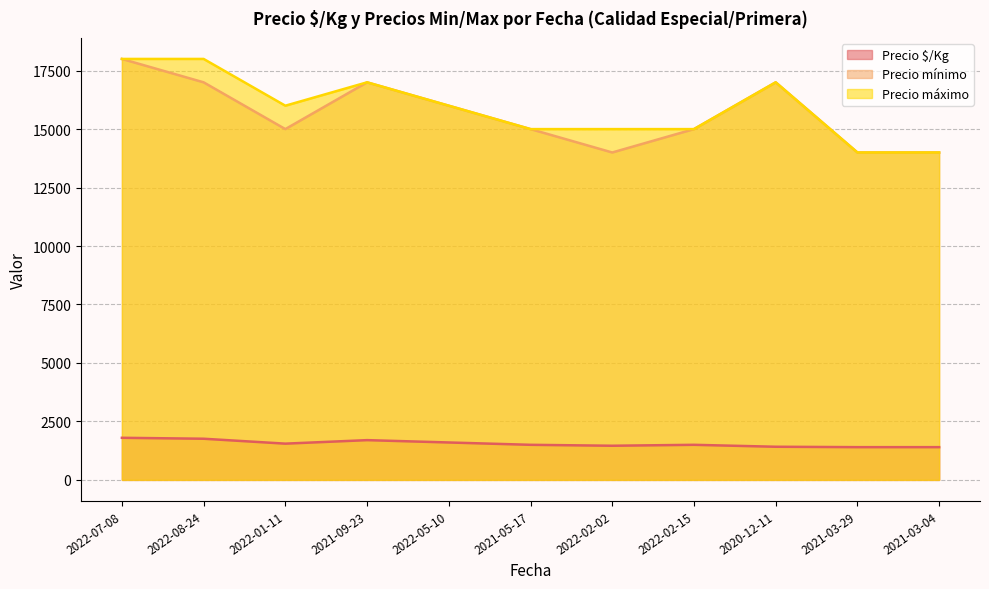

Which series has the largest total across all categories?

Precio máximo